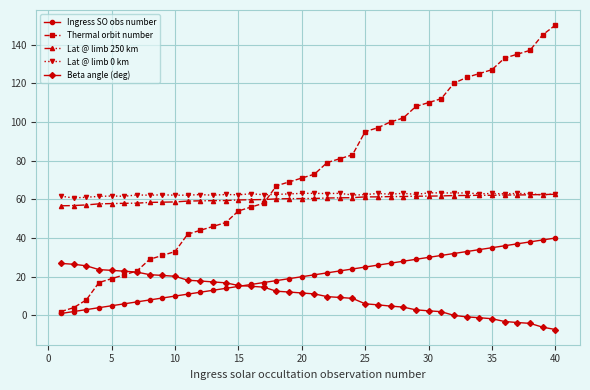

What is the value of the Thermal orbit number point at the 12th from the left?

44.0